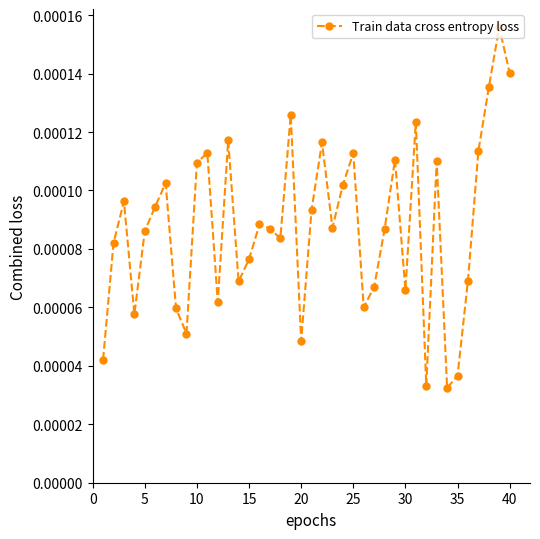

How many points are lower than both their immediate neighbors (excluding endpoints)?

11